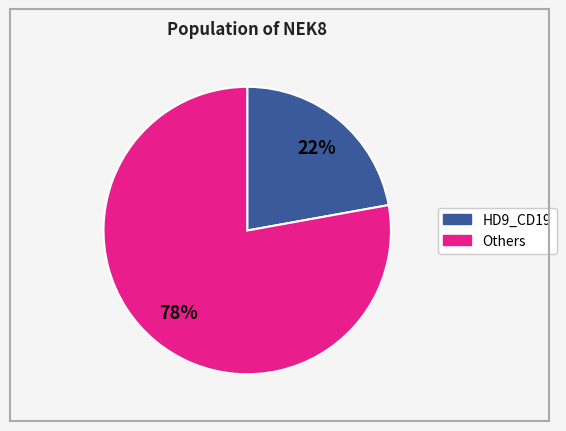

To the nearest percent, what is the difference between the largest and smallest slice percentages?

56%